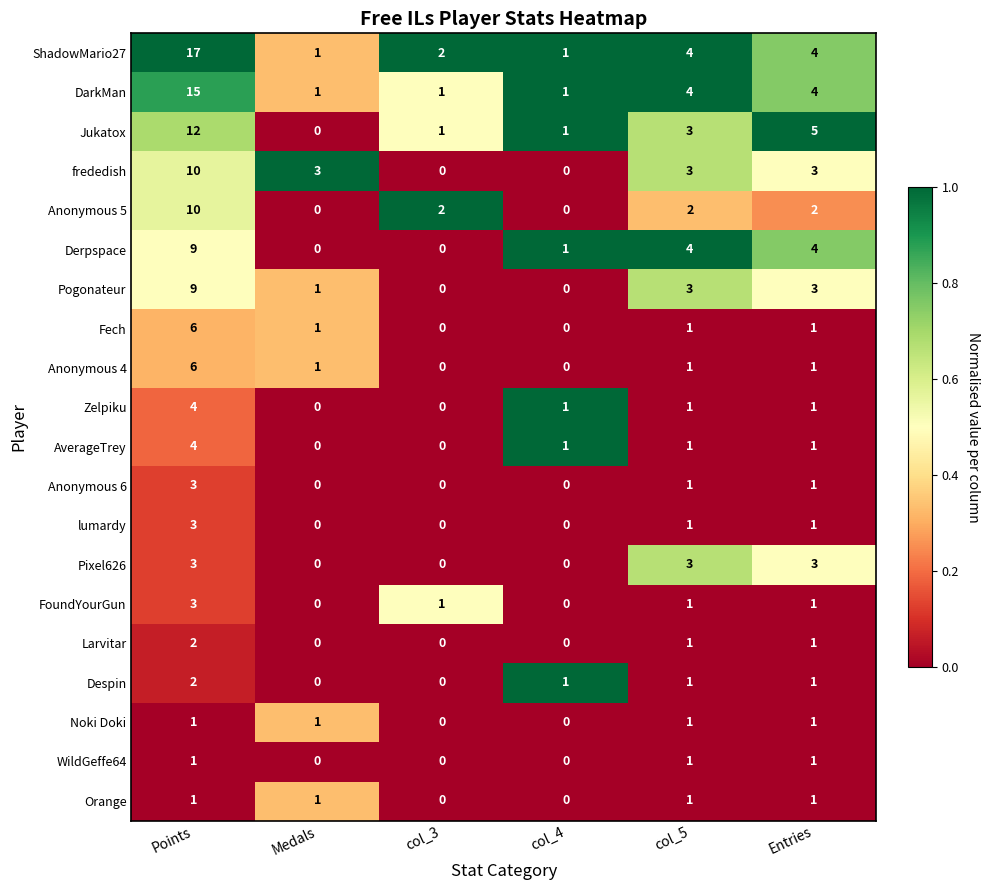

What value does the Pixel626 series have at col_5?

3